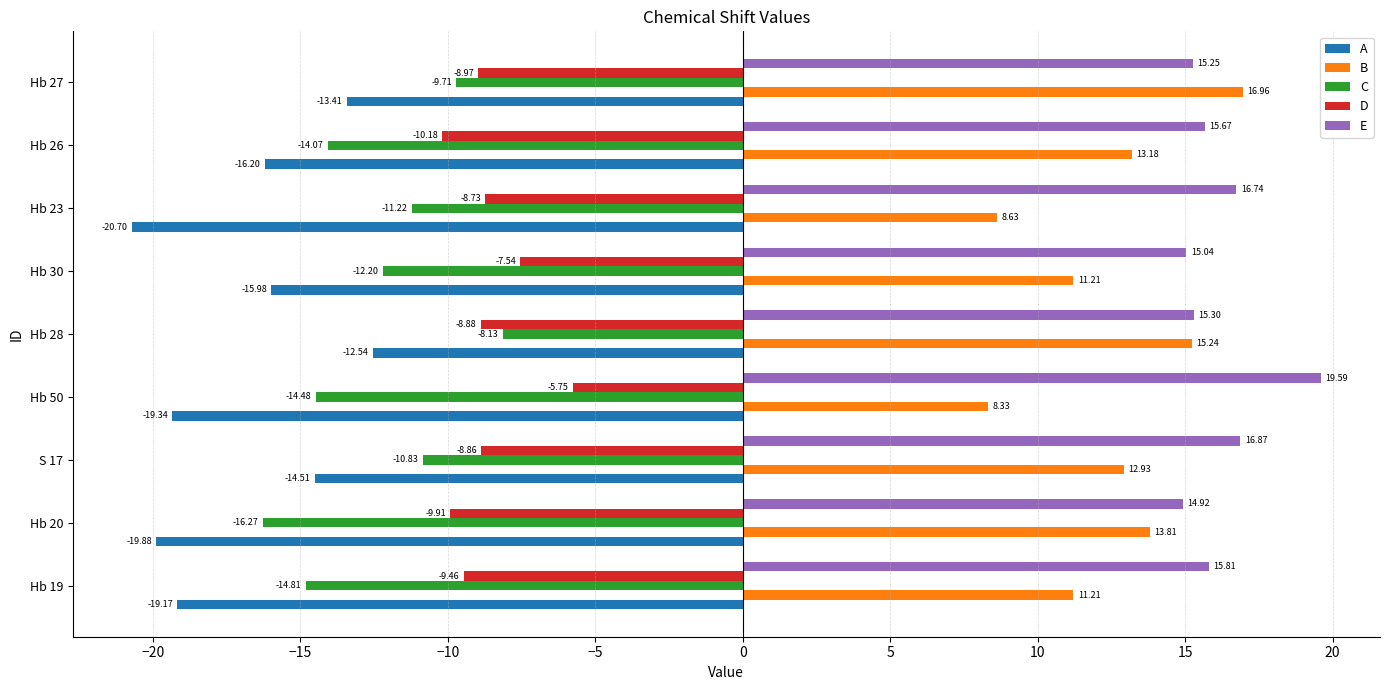

What is the greatest value displayed?

19.6